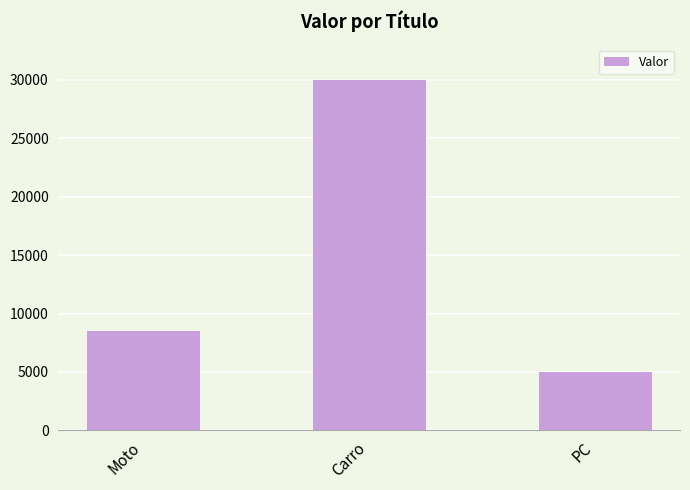

Does the chart contain stacked bars?

No